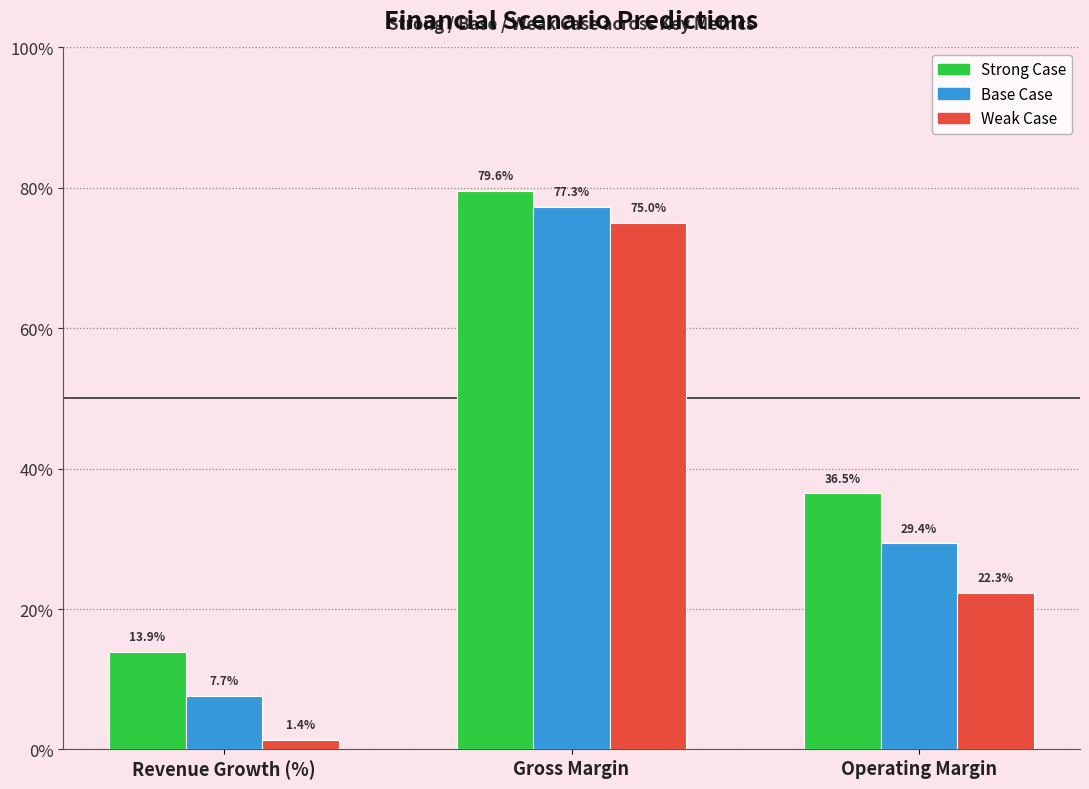

What is the value of the Strong Case bar at the 1st from the left?

0.1